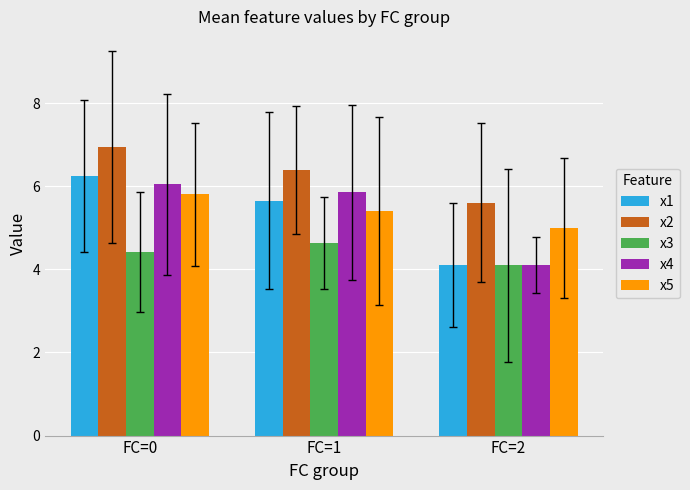

Reading left to right, extract all data points from this chart.

x1: 6.2	5.7	4.1
x2: 6.9	6.4	5.6
x3: 4.4	4.6	4.1
x4: 6.0	5.9	4.1
x5: 5.8	5.4	5.0